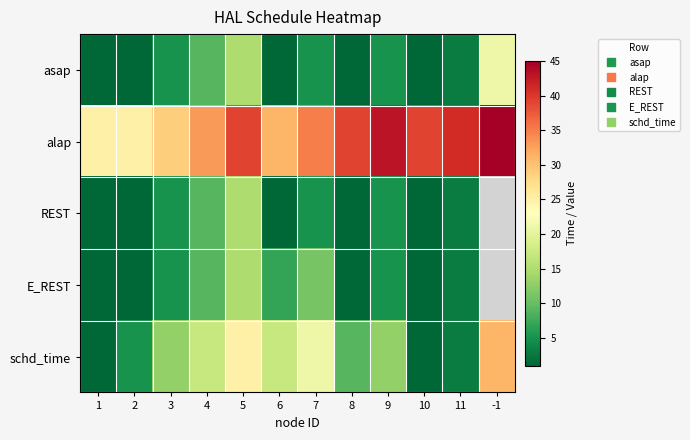

How many categories are shown in the chart?

12